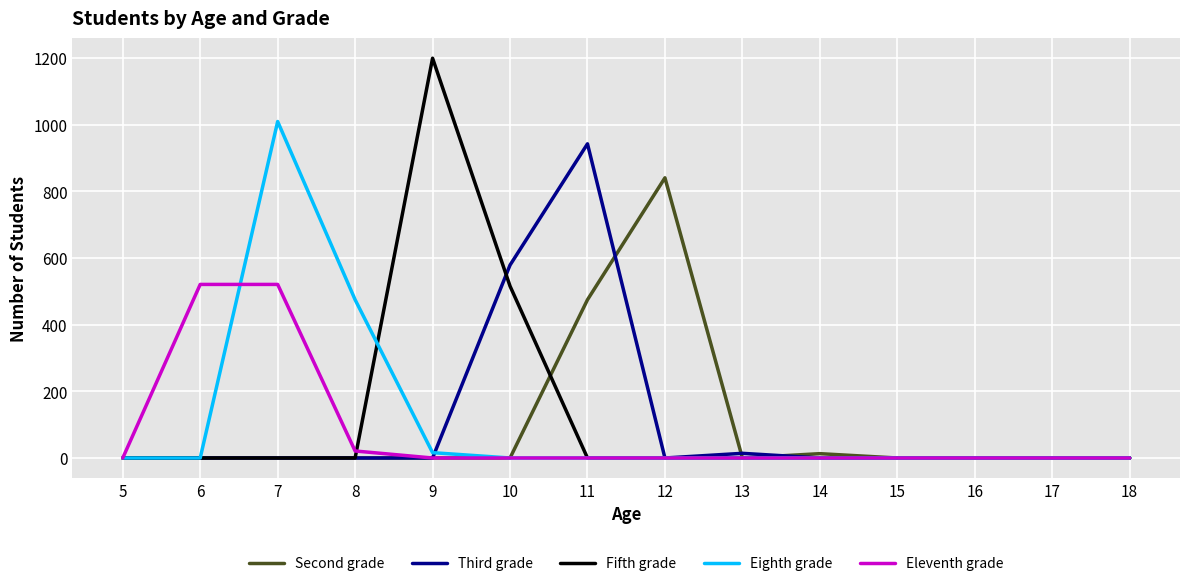

The Fifth grade series shows -753 at 15. True or false?

False